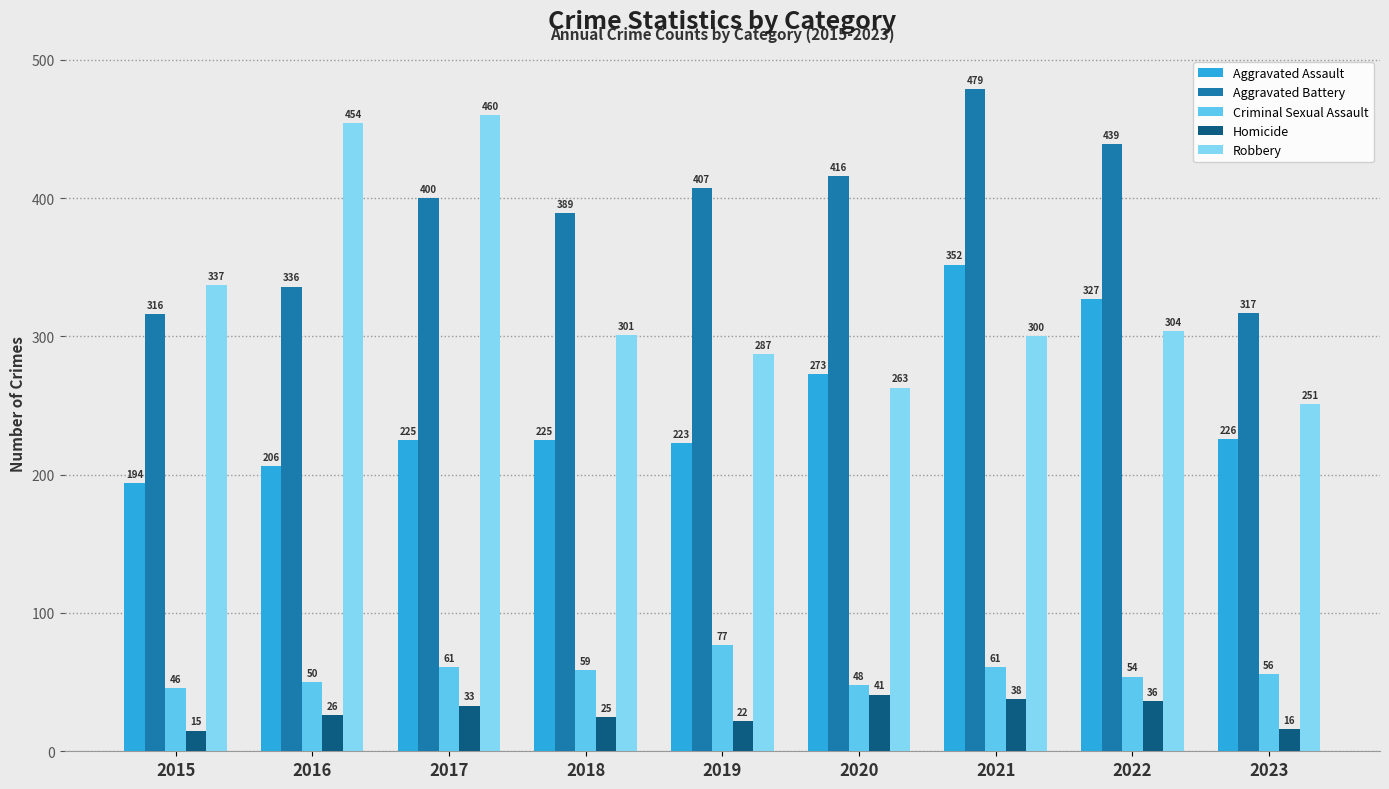

What is the approximate value of Robbery at 2023, to the nearest 5?

250